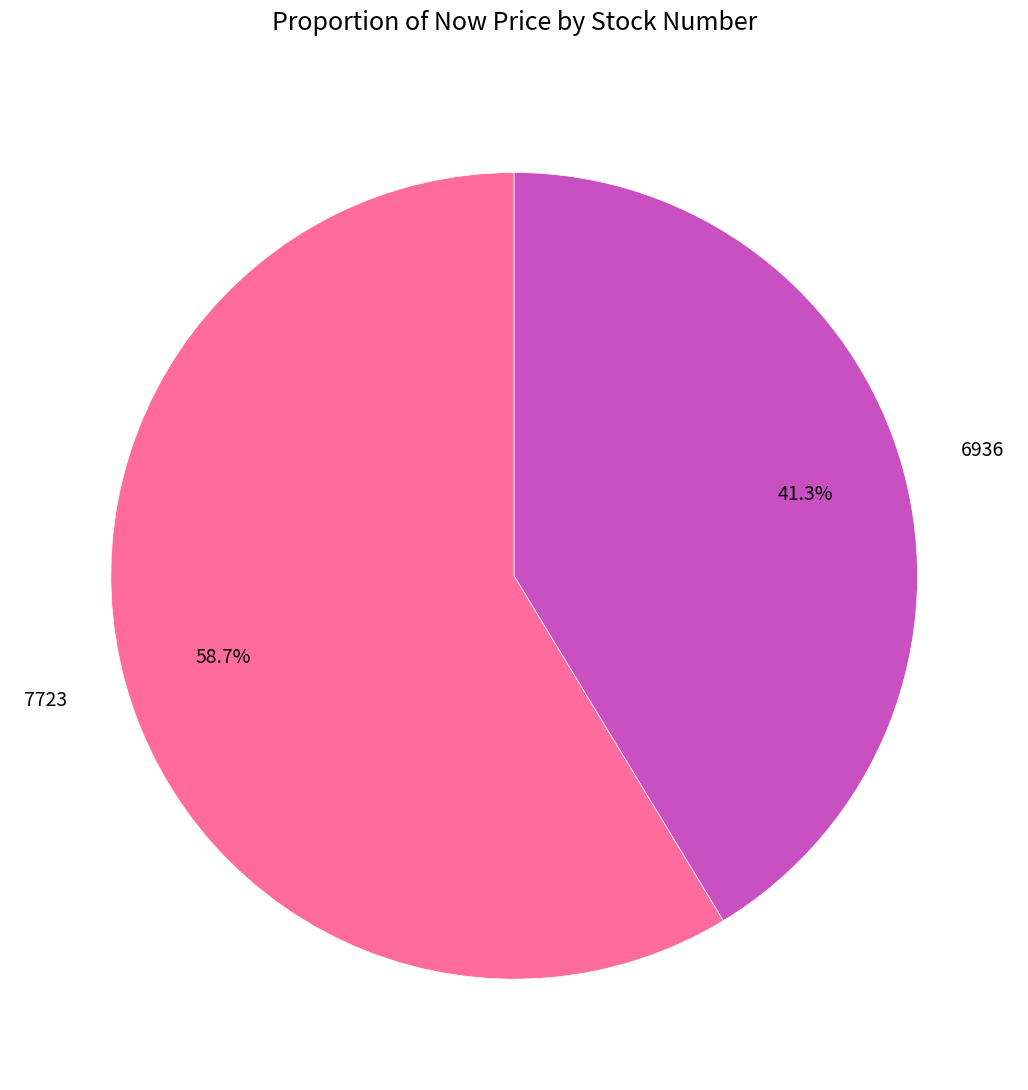

Rank the categories by value from highest to lowest.

7723, 6936